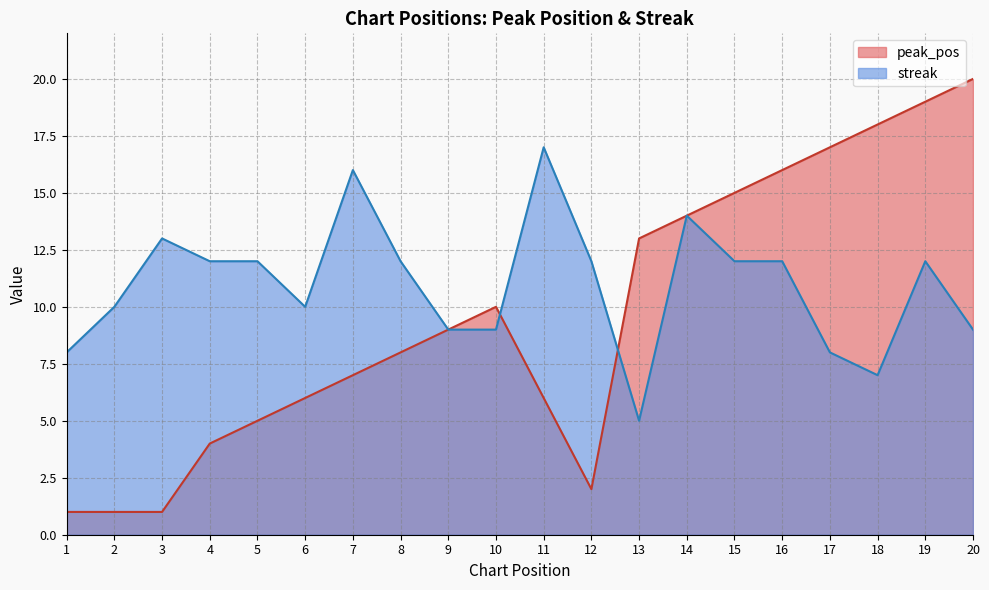

The value of peak_pos at 3 is 1. True or false?

True